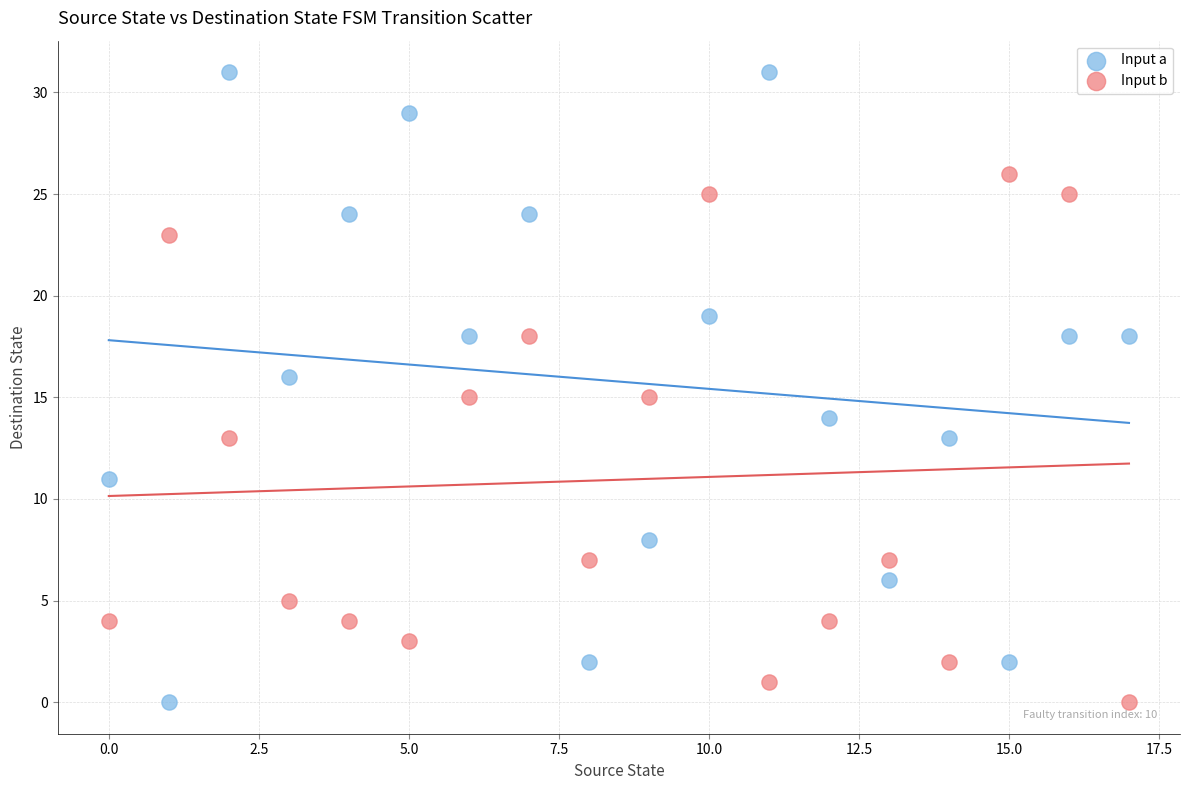

What are all the series names shown in the legend?

Input a, Input b